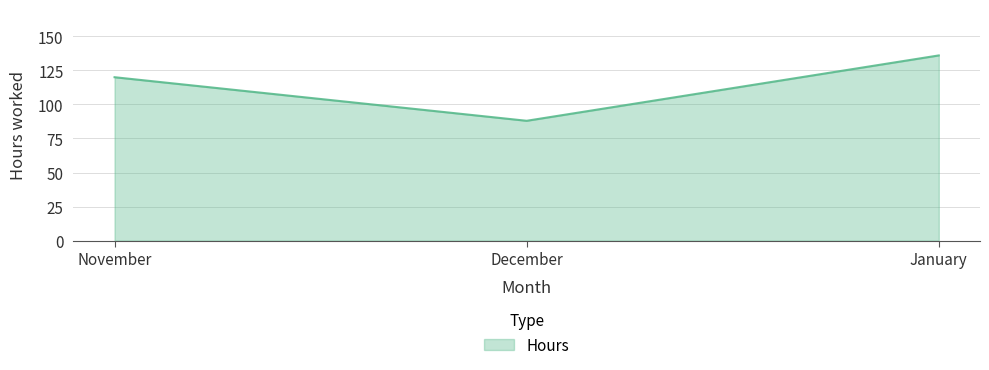

What is the difference between the maximum and second lowest values?

16